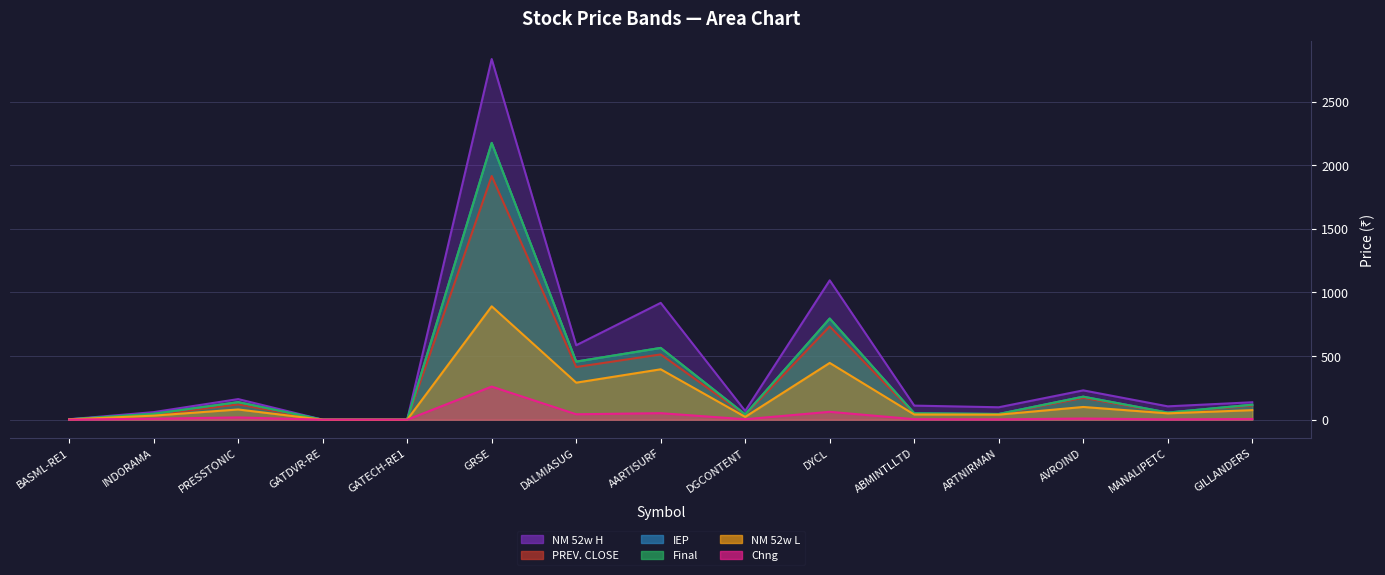

At which label is Final closest to 1087?

DYCL